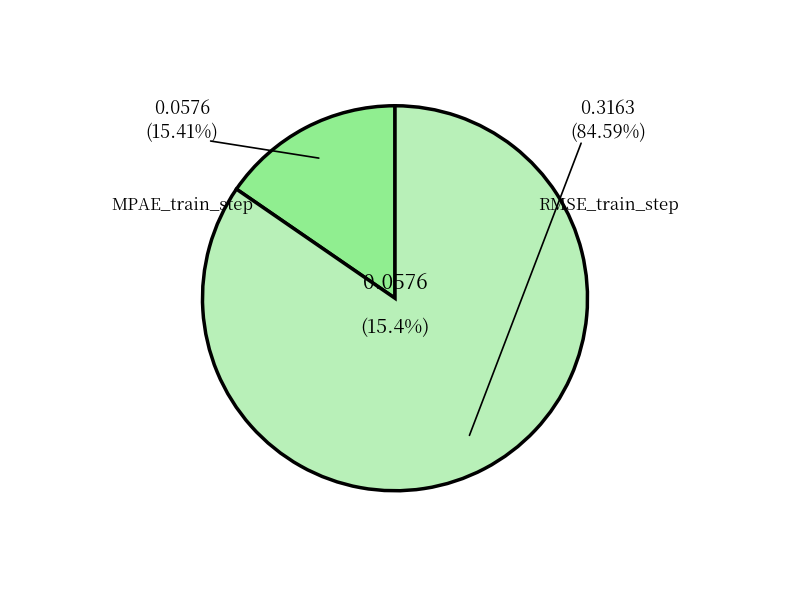

To the nearest percent, what is the combined percentage of MPAE_train_step and RMSE_train_step?

100%